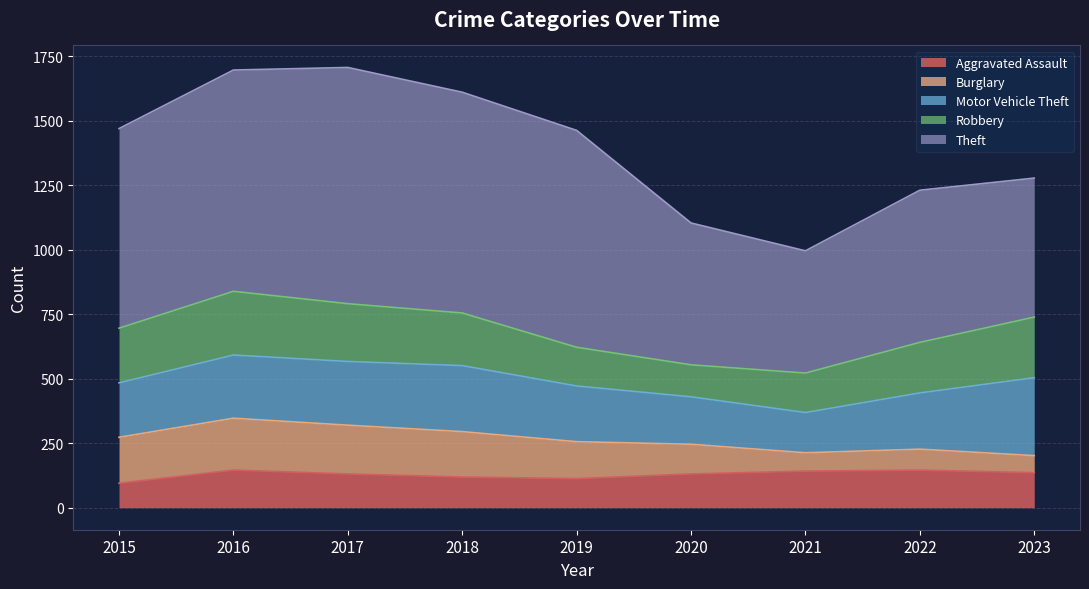

Read the Motor Vehicle Theft value at 2015, to the nearest 5.

210